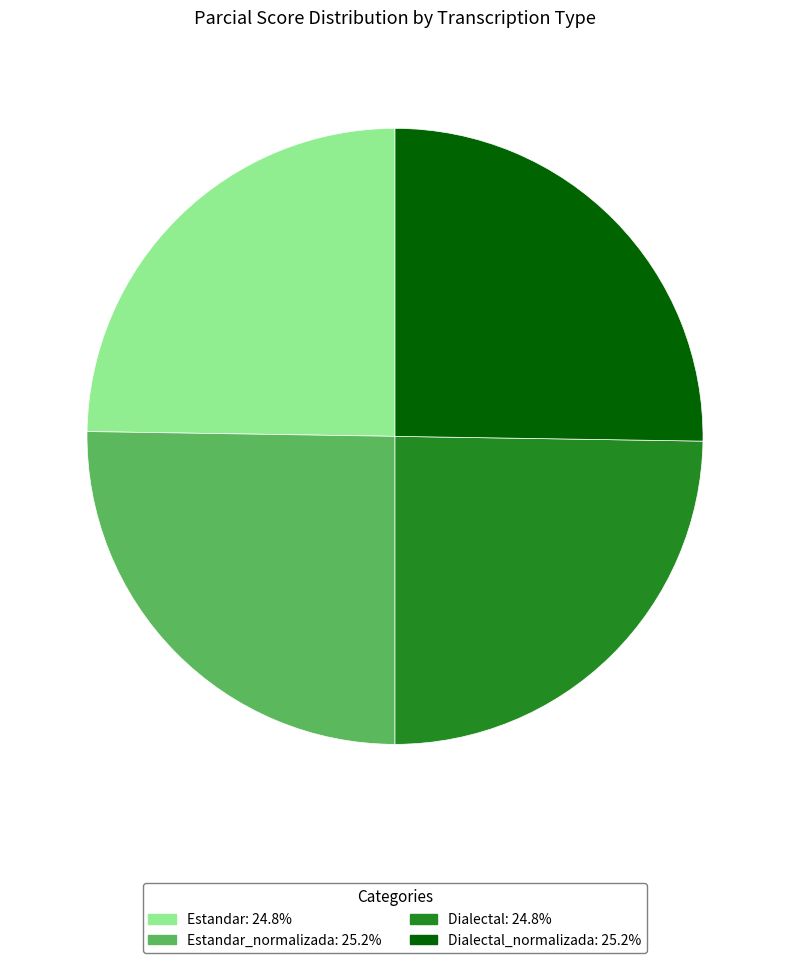

Is there a majority slice in this chart?

No